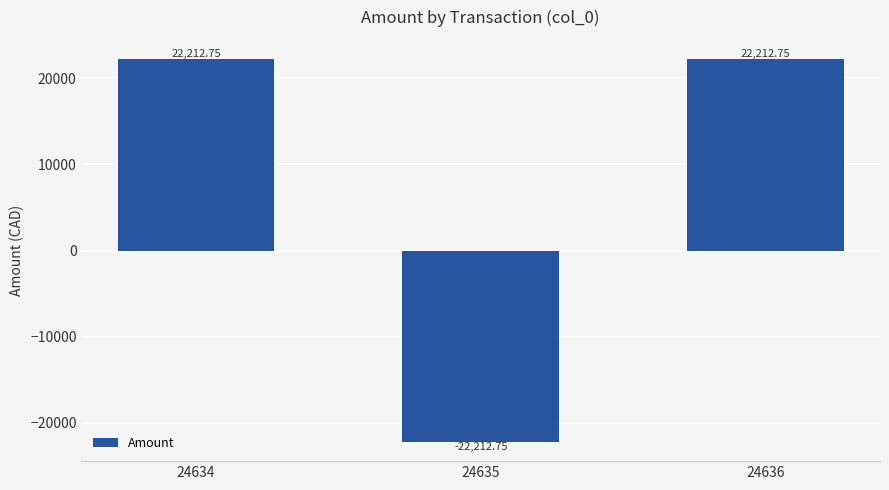

Read the value at 24636.

22212.8